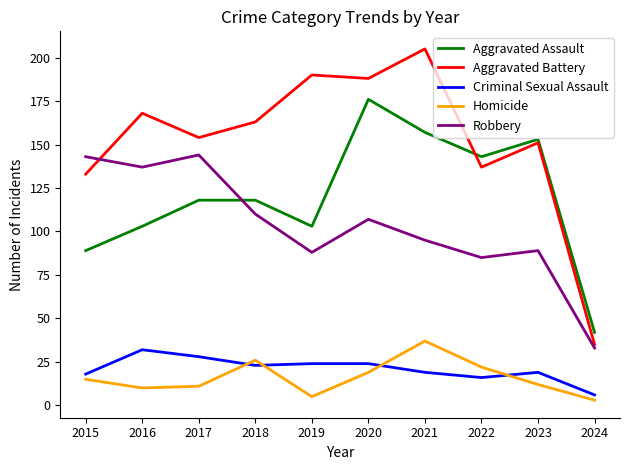

The Homicide series shows 5 at 2019. True or false?

True